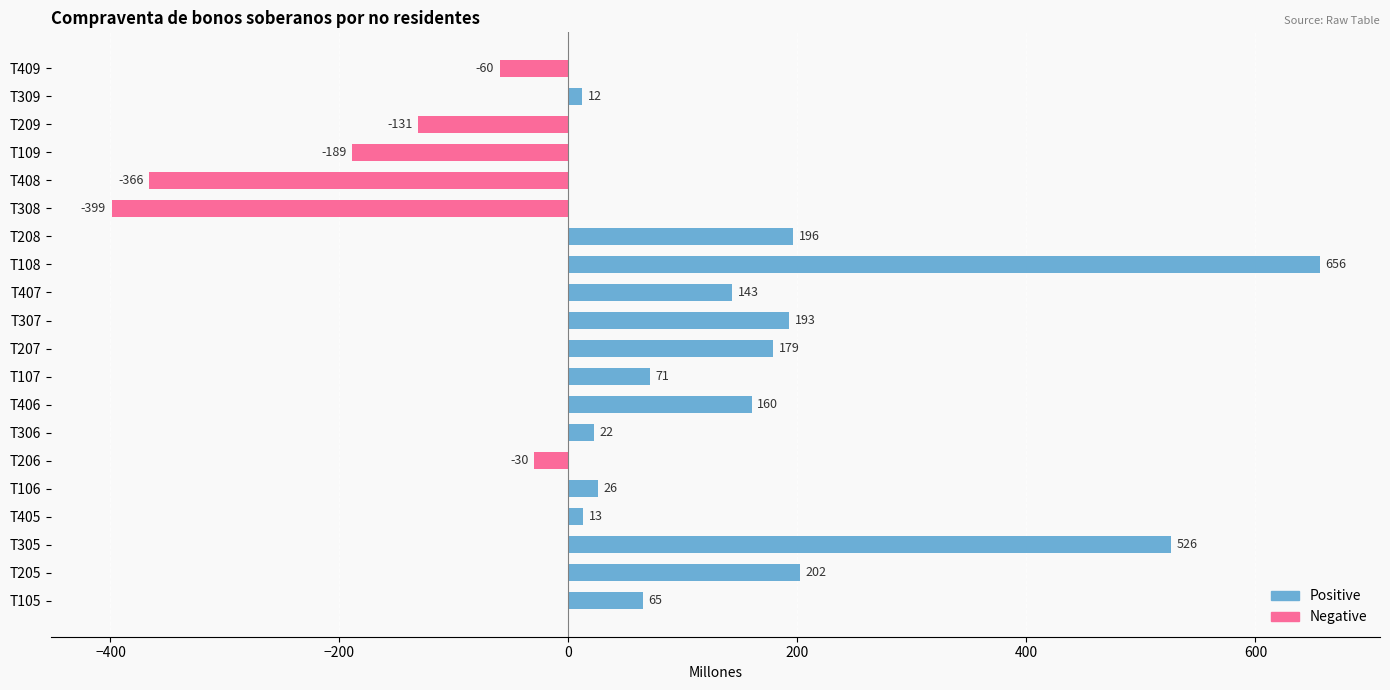

Reading bottom to top, extract all data points from this chart.

65	202	526	13	26	-30	22	160	71	179	193	143	656	196	-399	-366	-189	-131	12	-60